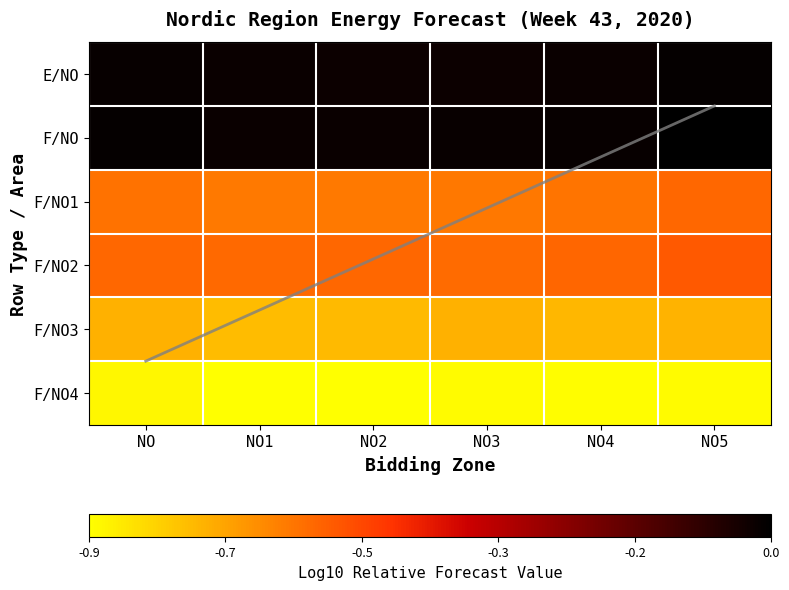

What is the spread (max minus min) of values at NO3?

0.8